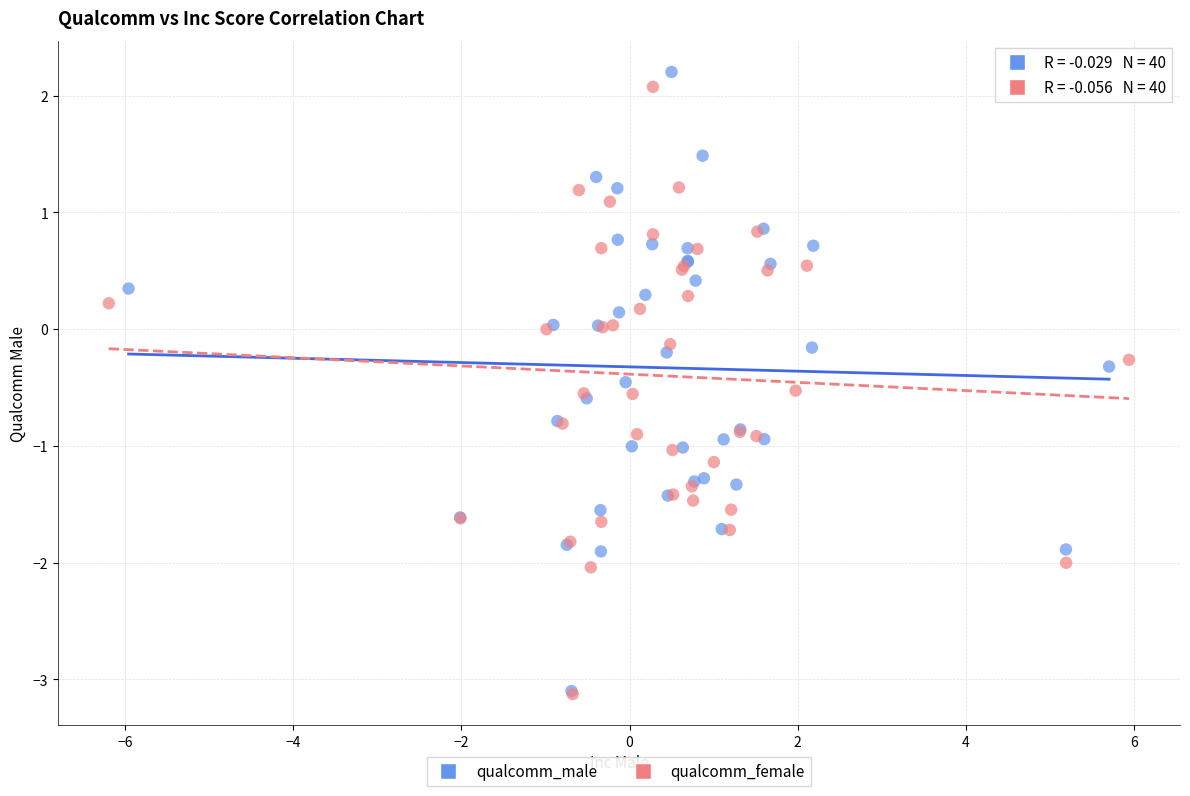

Which series has the widest spread of Y values?

qualcomm_male